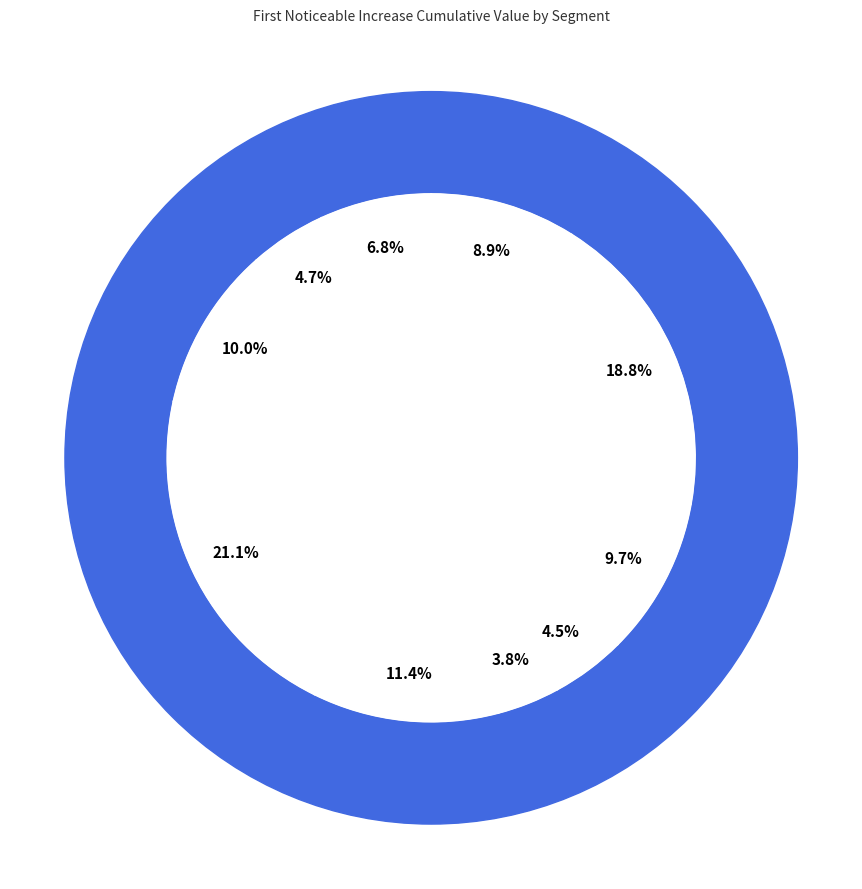

To the nearest percent, what is the average slice percentage?

10%